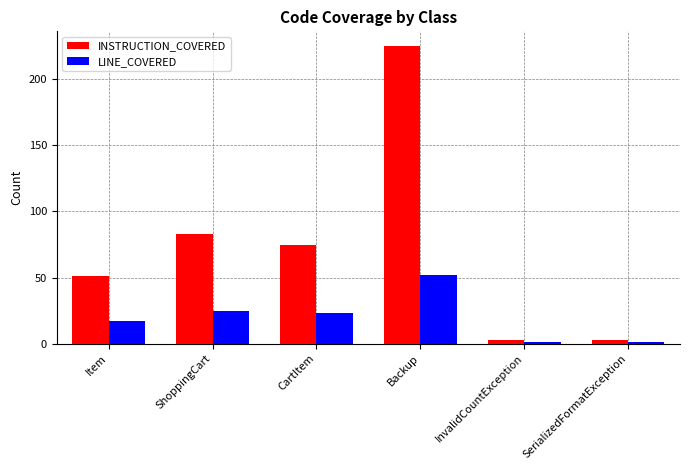

Which series has the largest range (max minus min)?

INSTRUCTION_COVERED